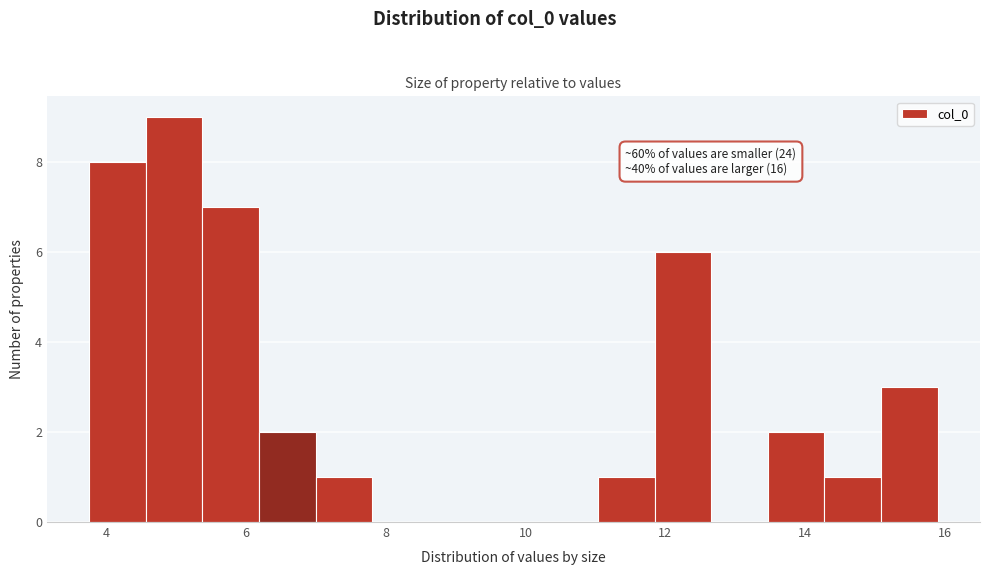

Over which range of the x-axis is the bar tallest?

4.6 to 5.4